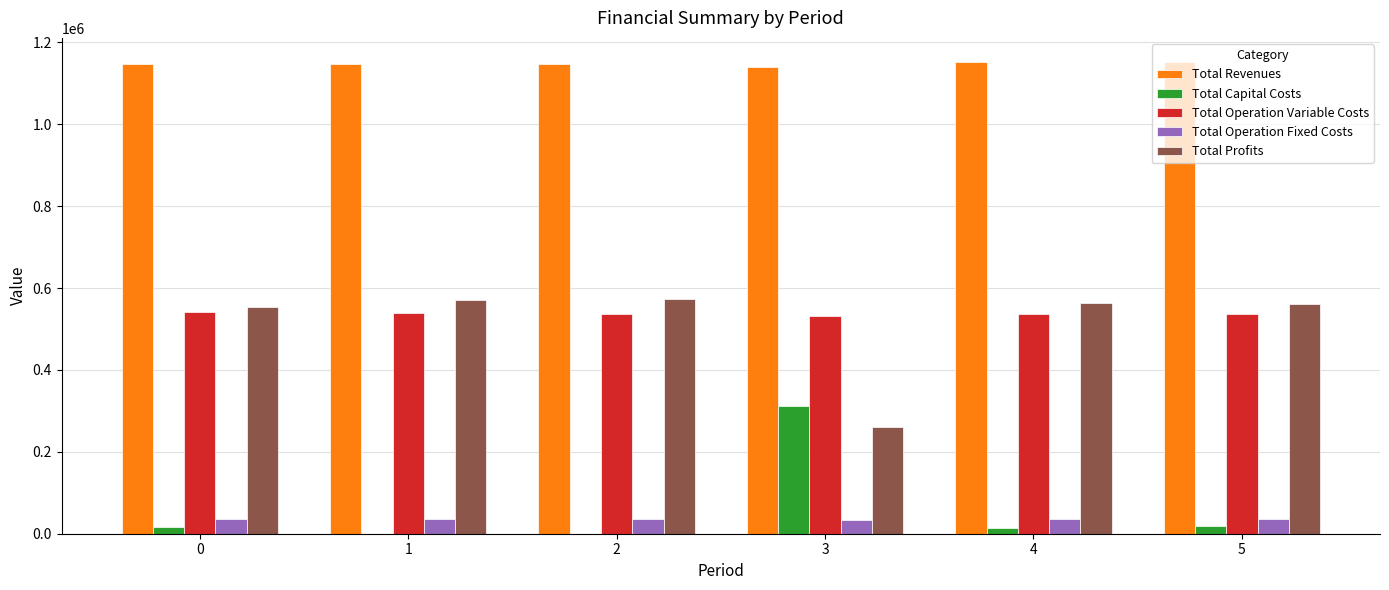

Is the value of Total Revenues at 1 greater than the value of Total Profits at 2?

Yes